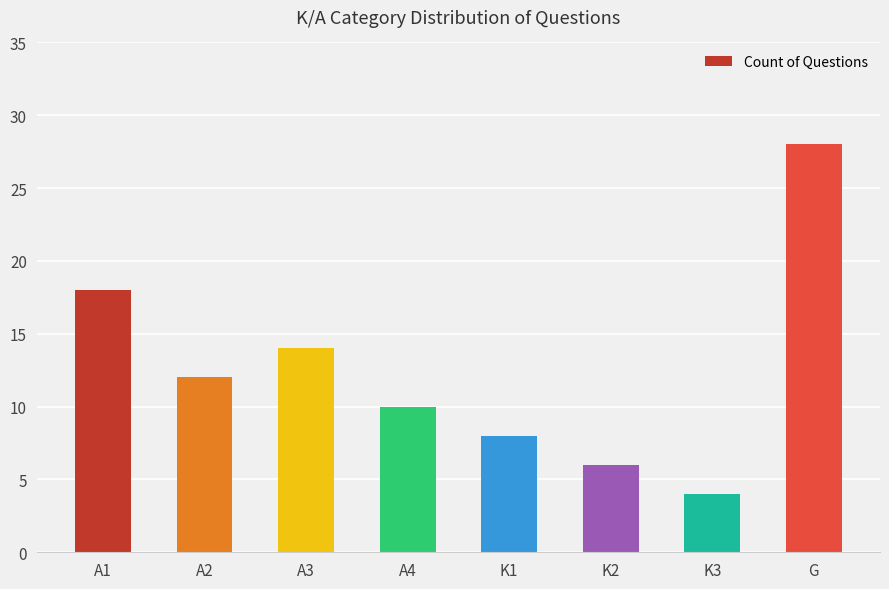

What is the greatest value displayed?

28